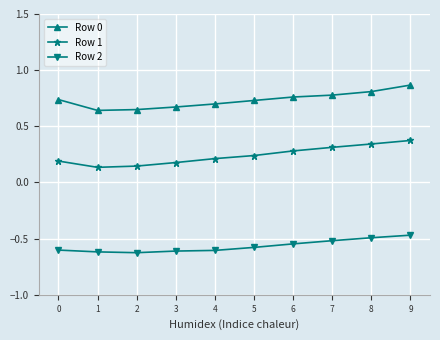

How many interior local valleys does the Row 1 series have?

1